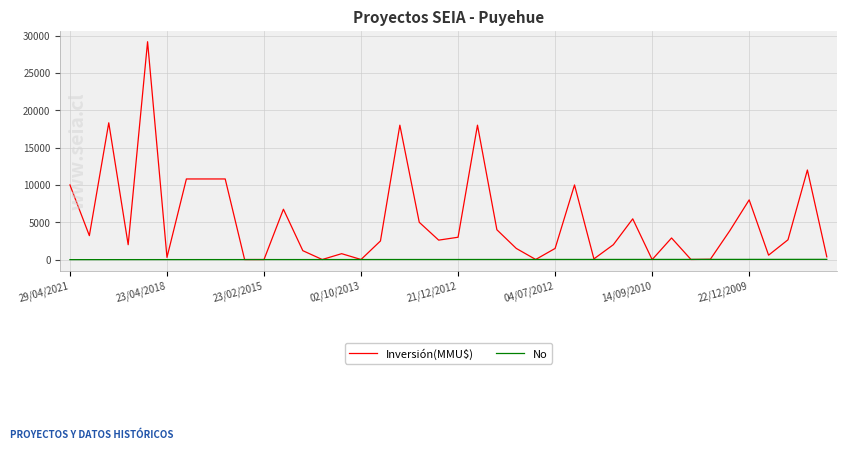

Rank the series by their maximum value, from lowest to highest.

No, Inversión(MMU$)